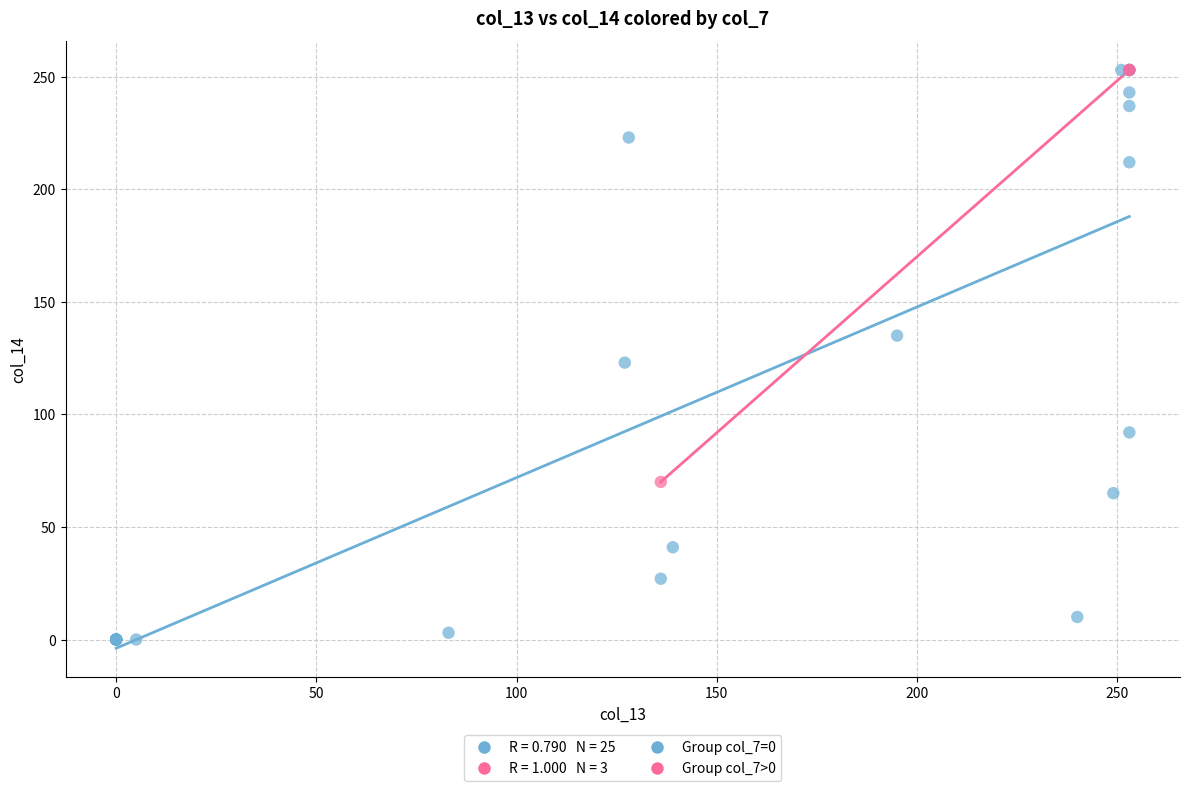

Which series contains the lowest Y value?

Group col_7=0